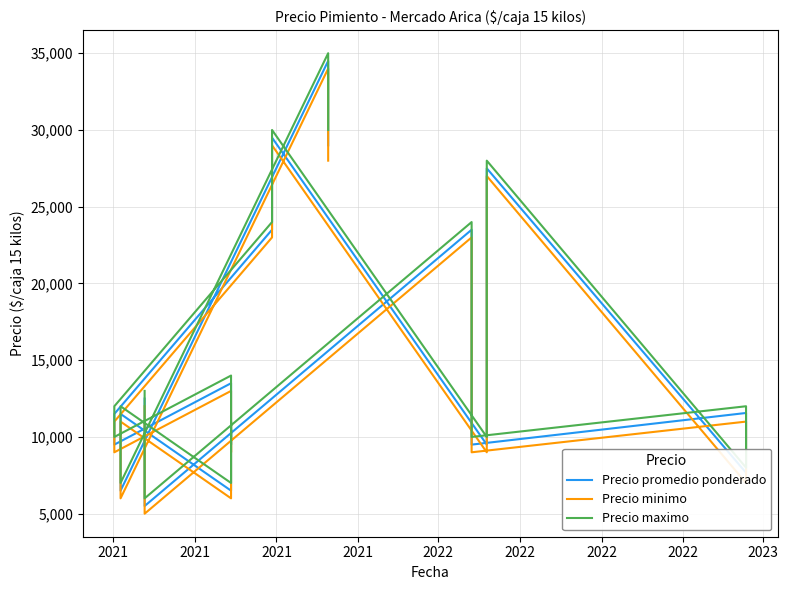

List the series in order of their peak value, lowest first.

Precio minimo, Precio promedio ponderado, Precio maximo